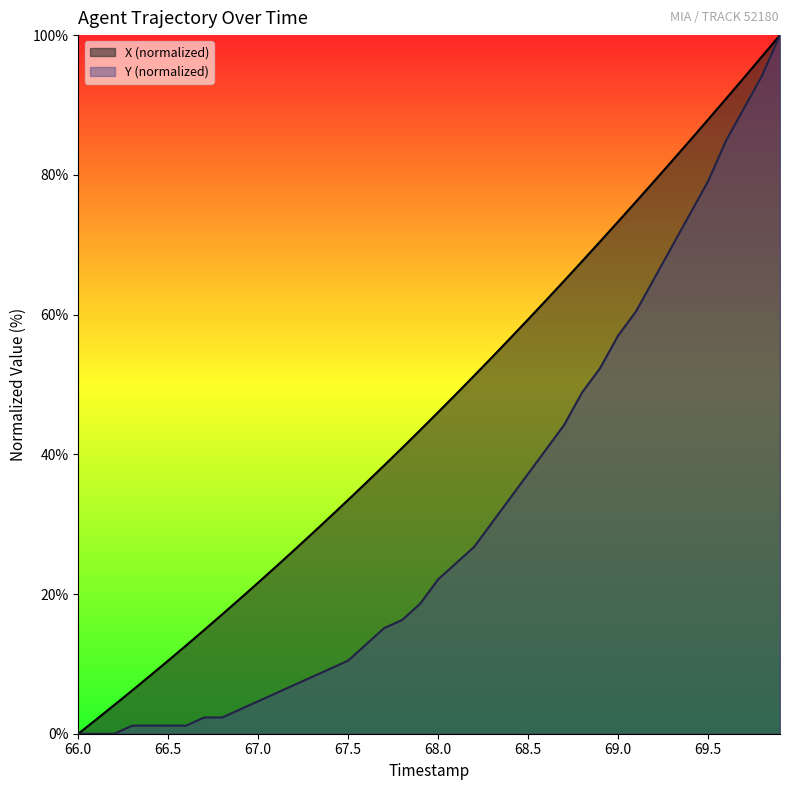

What are all the series names shown in the legend?

X (normalized), Y (normalized)